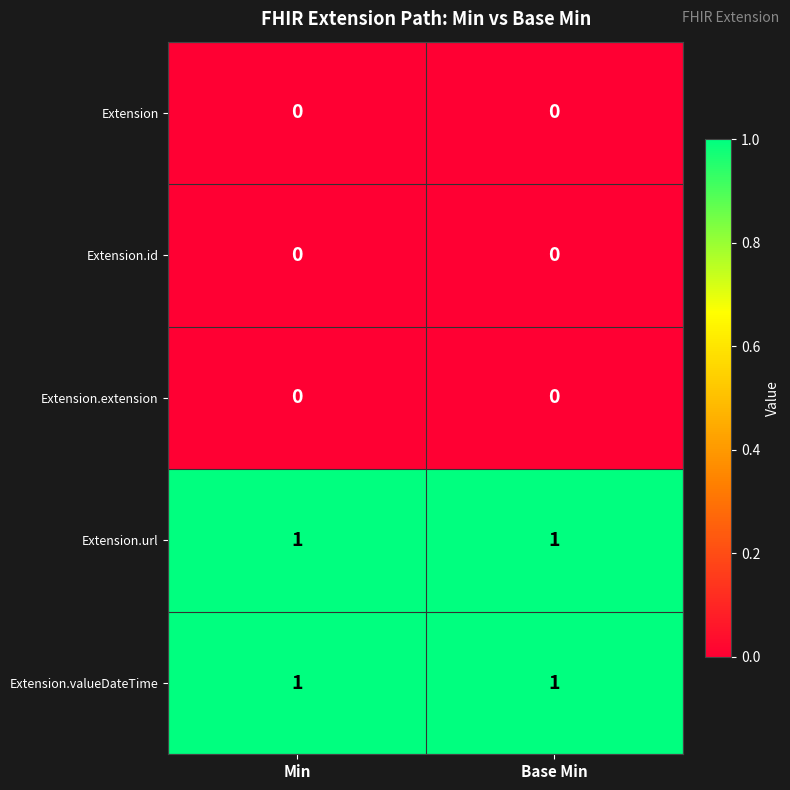

True or false: Extension.id has a value of 0 at Base Min.

True